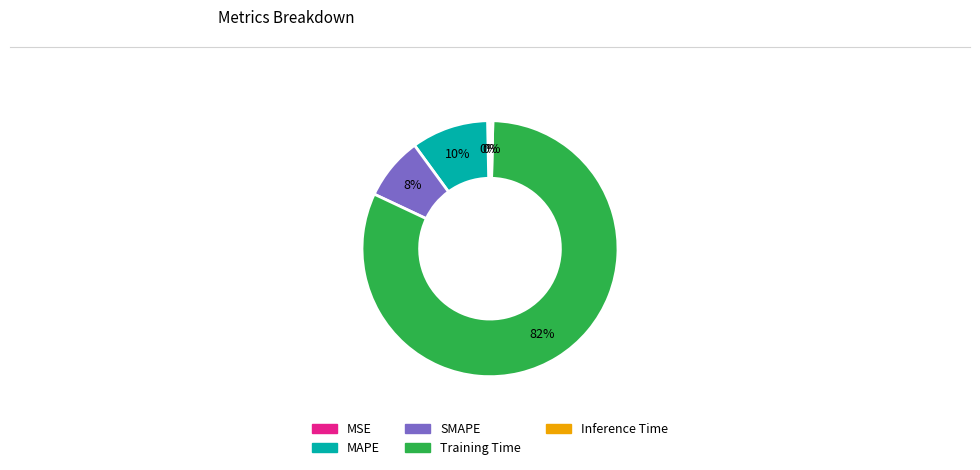

To the nearest percent, what percentage of the pie is Training Time?

82%